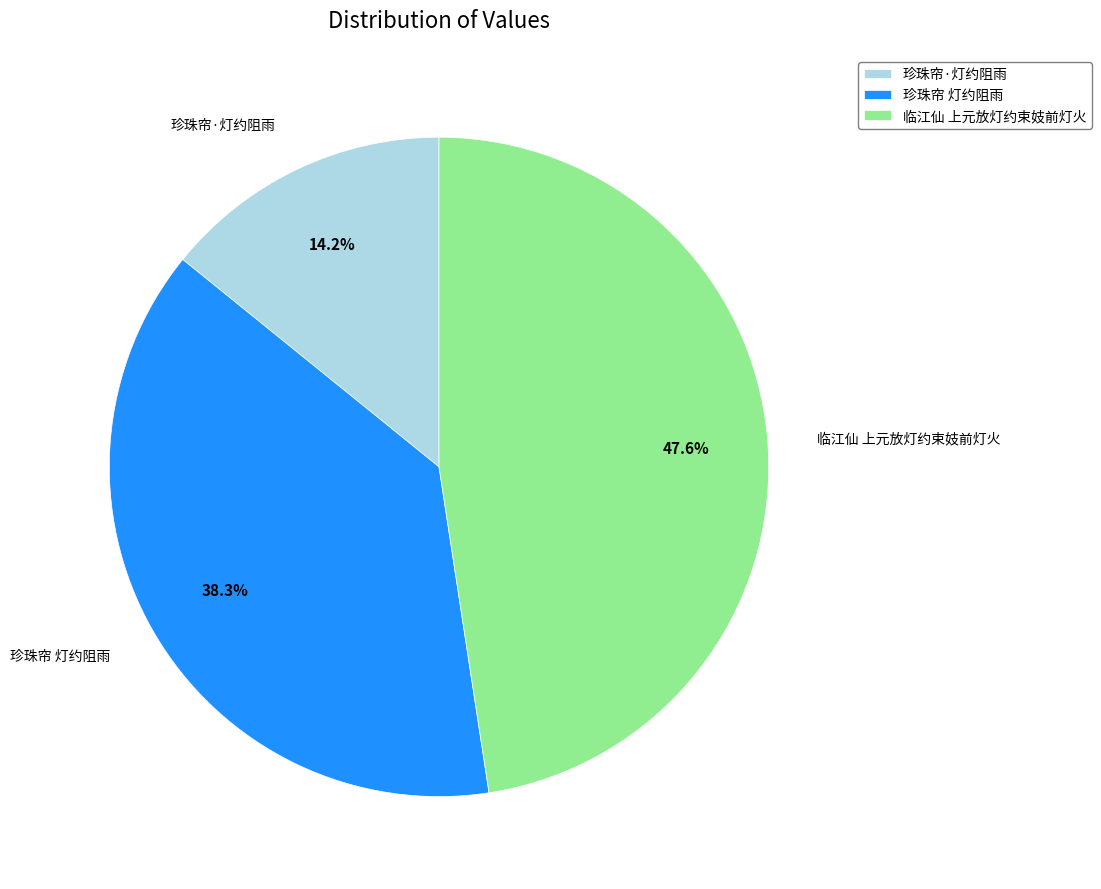

Which slice is the smallest?

珍珠帘·灯约阻雨